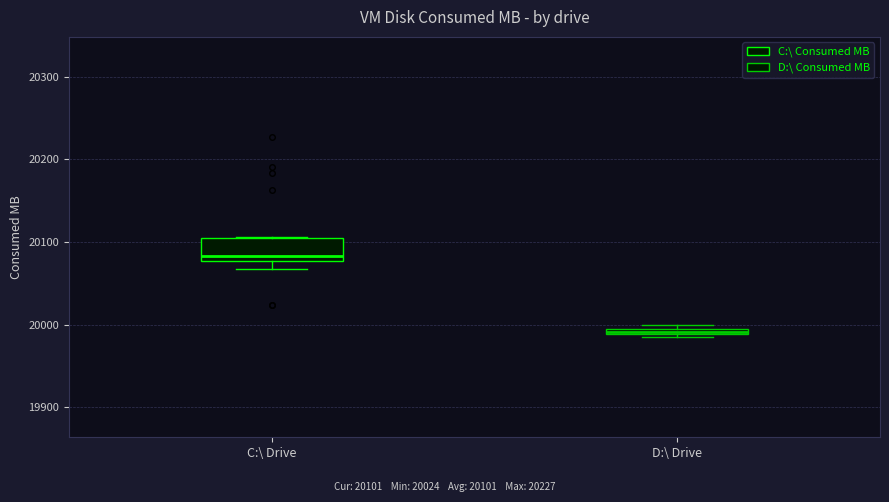

Which box is the tallest, from its lower edge to its upper edge?

C:\ Drive